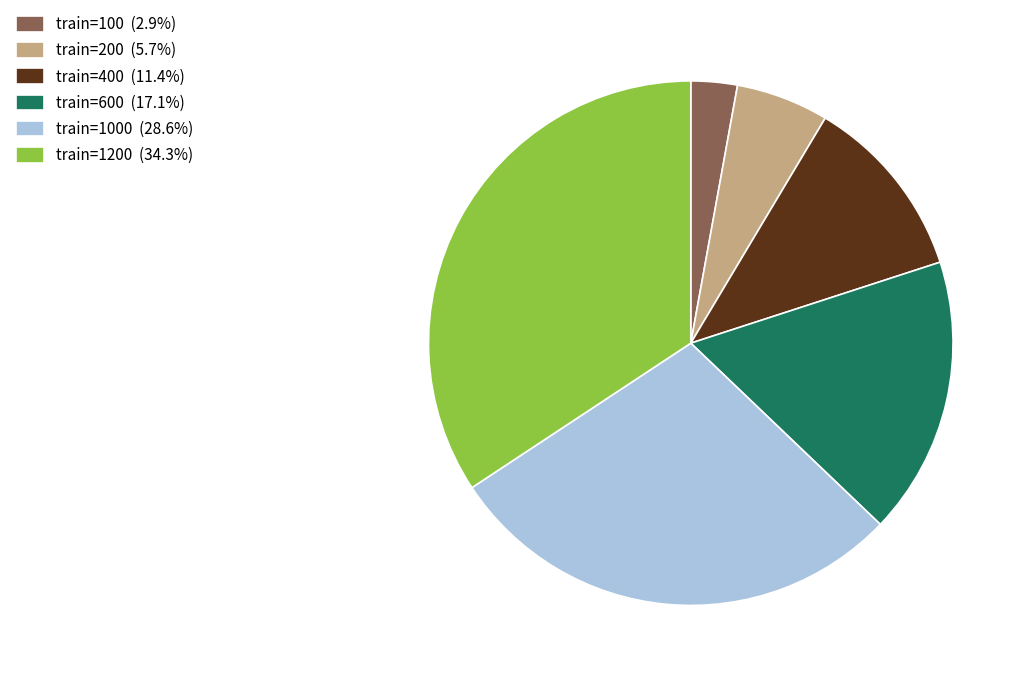

Is the sum of train=100 (2.9%) and train=600 (17.1%) greater than half?

No